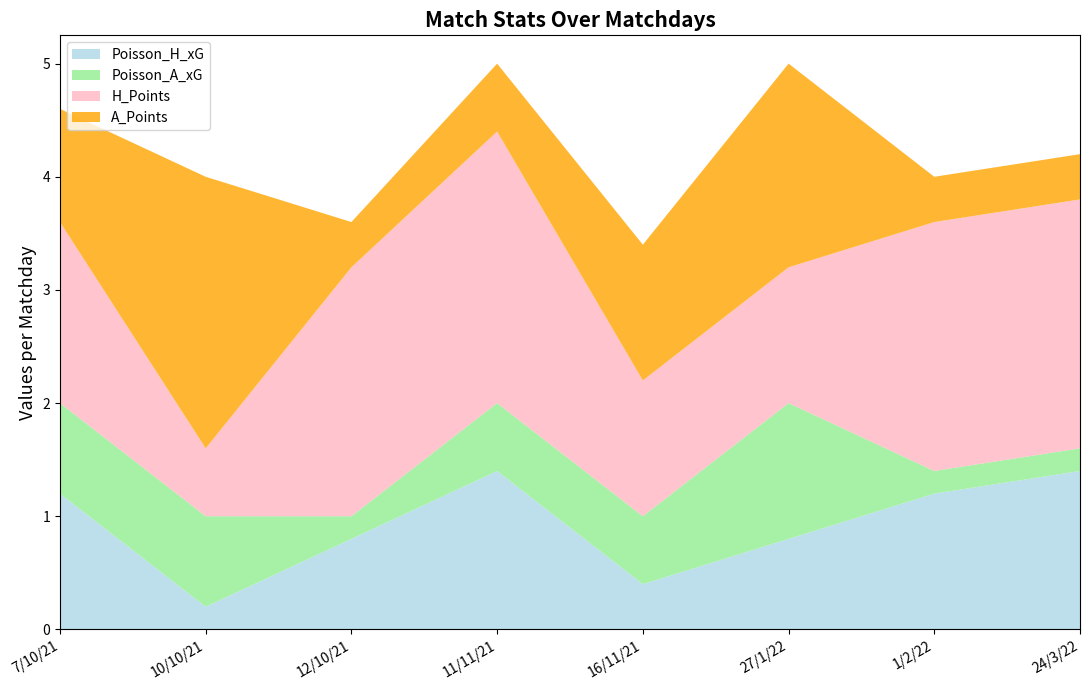

What is the total value across all series at 7/10/21?

4.6